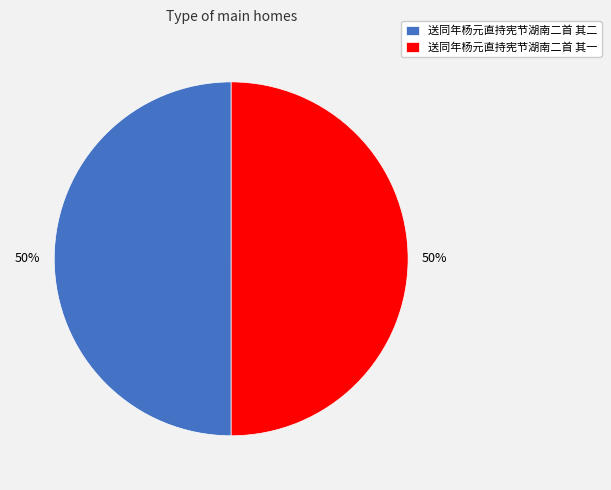

To the nearest percent, what portion does 送同年杨元直持宪节湖南二首 其二 represent?

50%